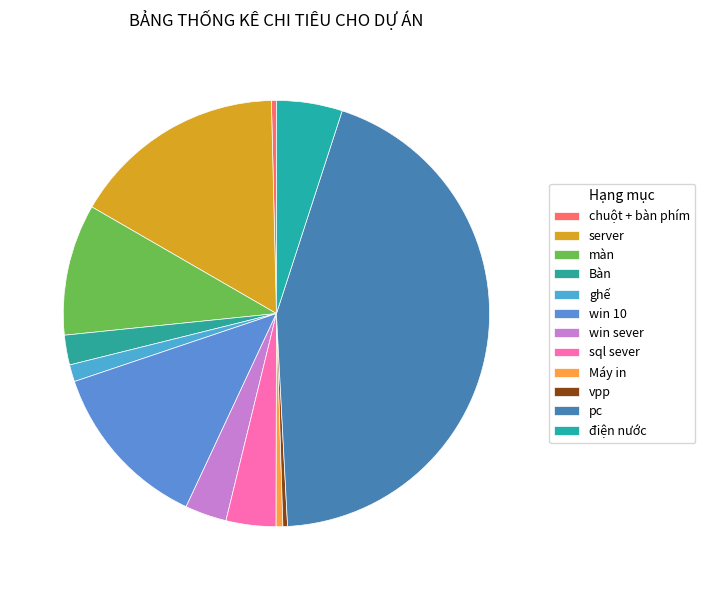

How many segments does this pie chart have?

12